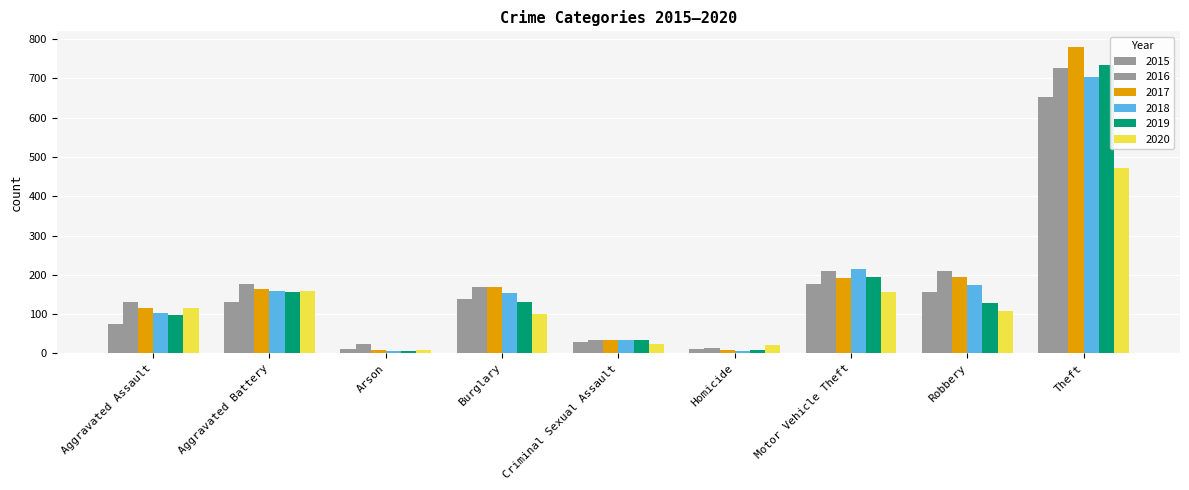

What is the label of the 5th bar from the left?

Criminal Sexual Assault